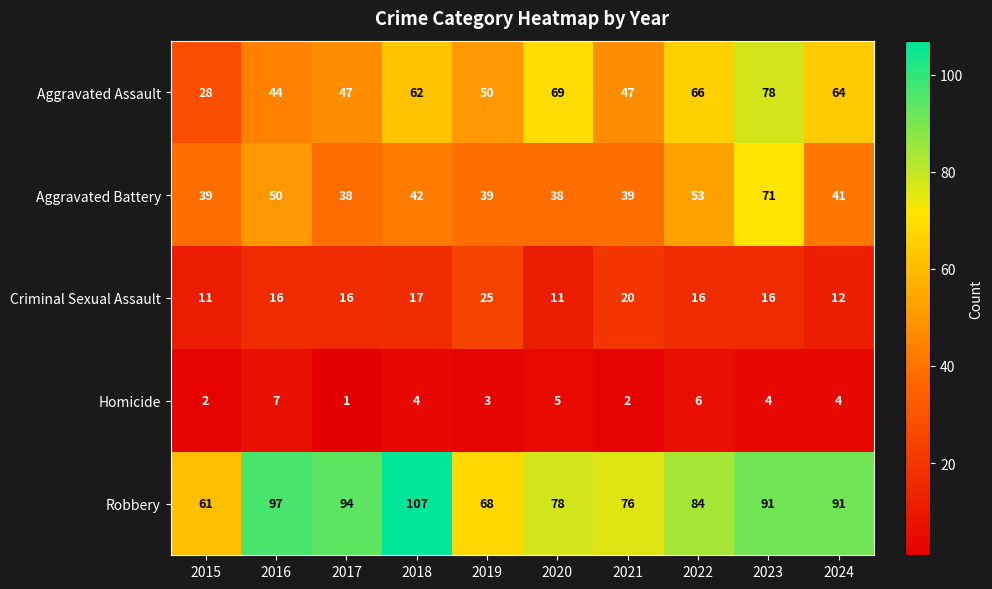

What is the total value across all series at 2024?

212